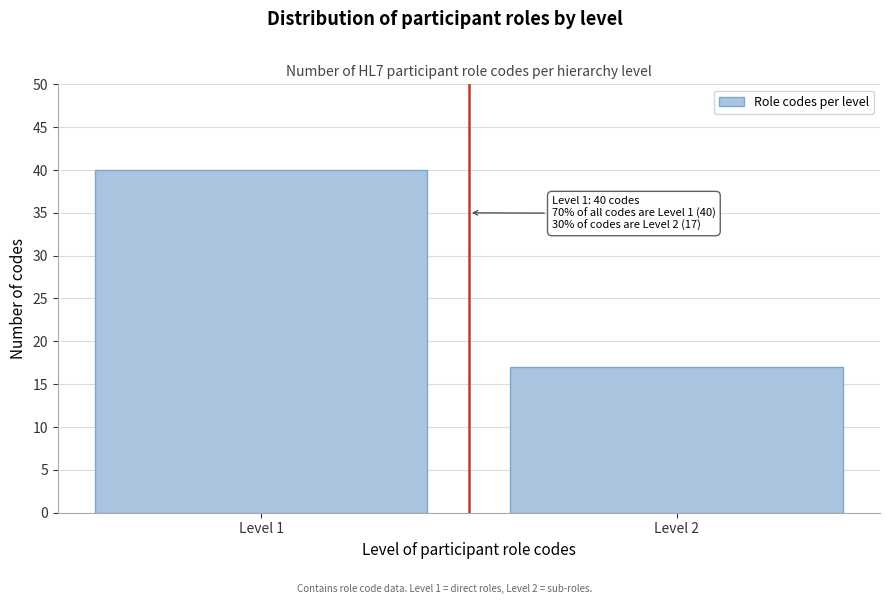

Reading left to right, list all the values displayed in this chart.

40	17